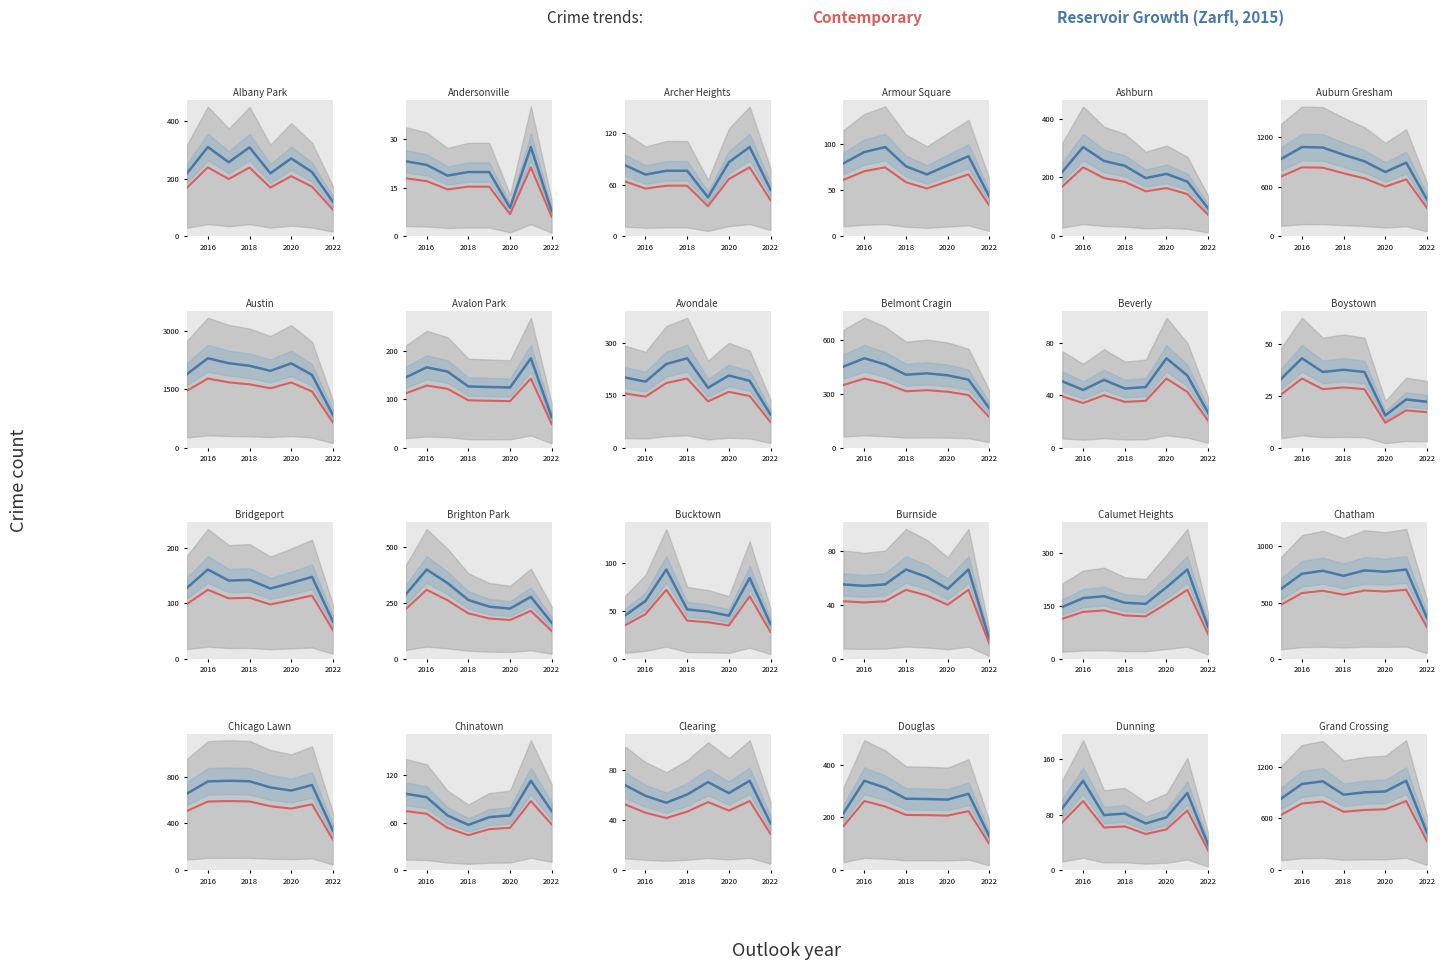

How many data points does each series have?

8